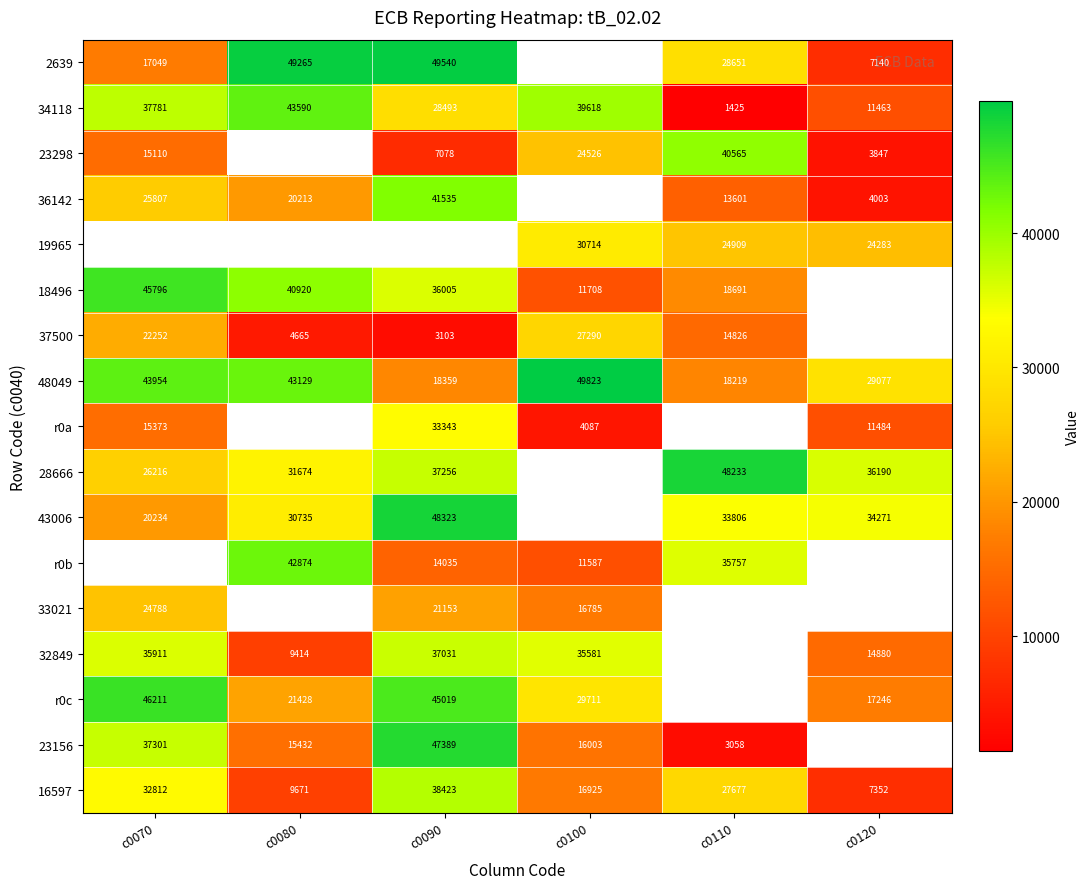

How many data points in 48049 are less than 43129?

3